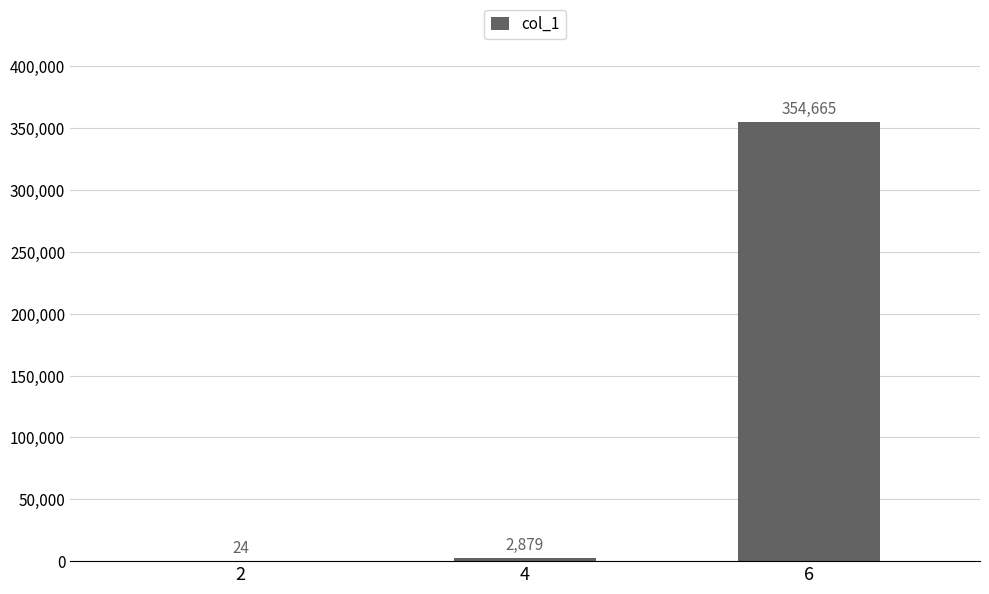

Which label corresponds to the largest value in the chart?

6